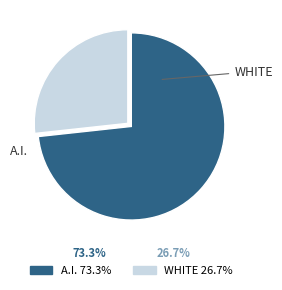

Does any single category account for the majority?

Yes